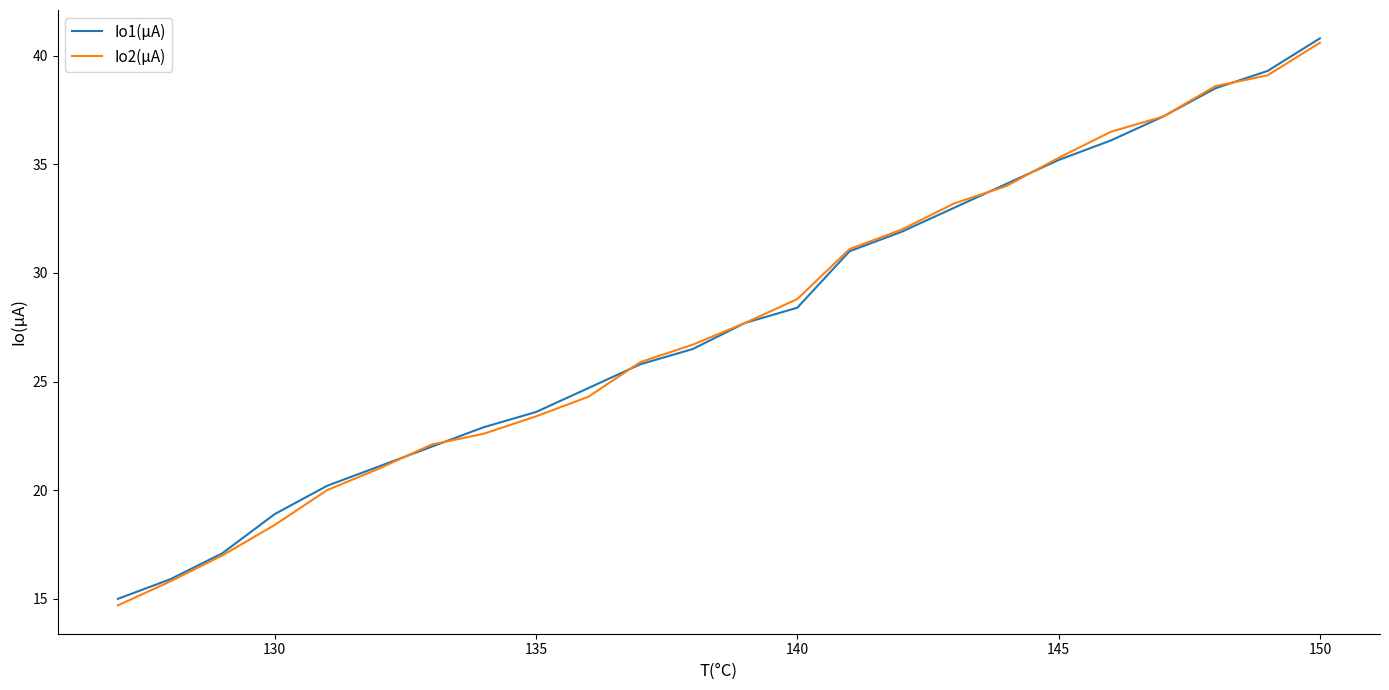

What are all the series names shown in the legend?

Io1(μA), Io2(μA)